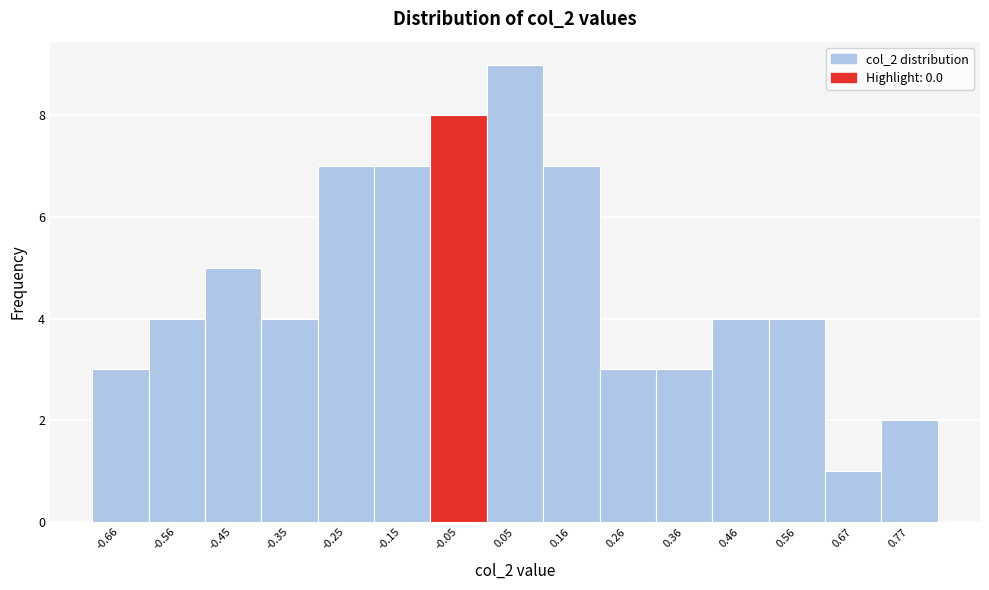

Reading left to right, transcribe this chart: for each bar, give the range it covers on the x-axis and its height. Neither the bar edges nor the heights are printed on the chart, so give them approximately, as read against the axes.

-0.70 to -0.60: 3
-0.60 to -0.50: 4
-0.50 to -0.40: 5
-0.40 to -0.30: 4
-0.30 to -0.20: 7
-0.20 to -0.10: 7
-0.10 to 0.00: 8
0.00 to 0.10: 9
0.10 to 0.20: 7
0.20 to 0.30: 3
0.30 to 0.42: 3
0.42 to 0.52: 4
0.52 to 0.62: 4
0.62 to 0.72: 1
0.72 to 0.82: 2